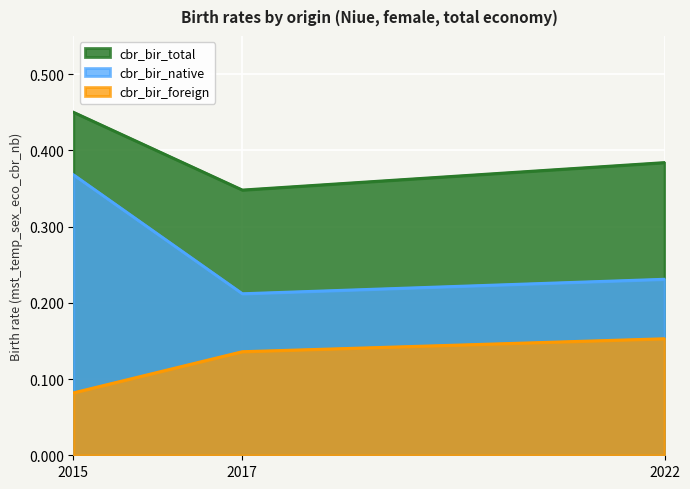

What is the minimum value shown in the chart?

0.1